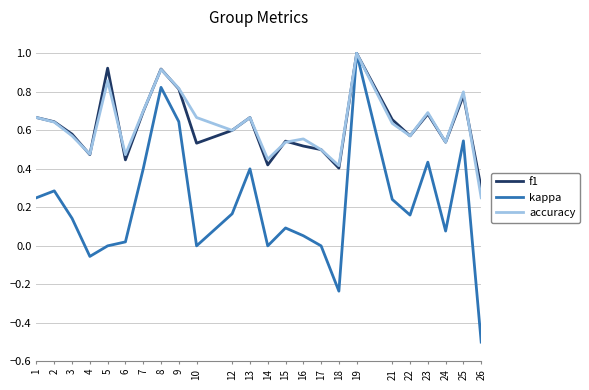

The value of kappa at 25 is 0.5. True or false?

True